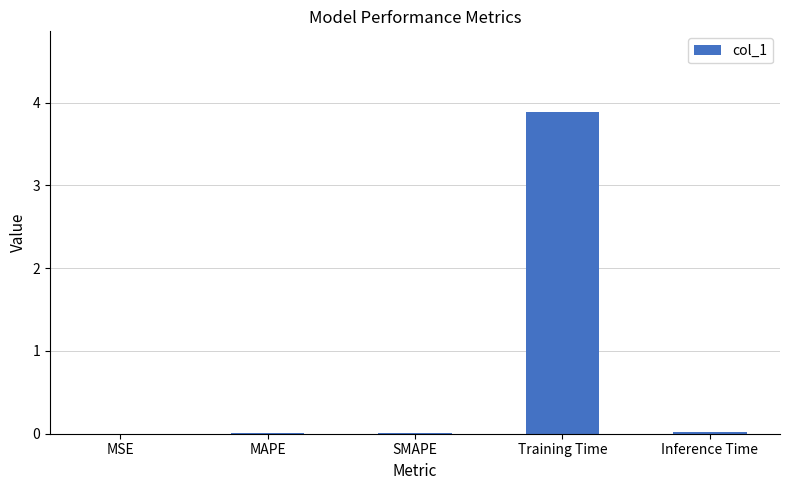

What is the change in value from MAPE to Training Time?

+3.9